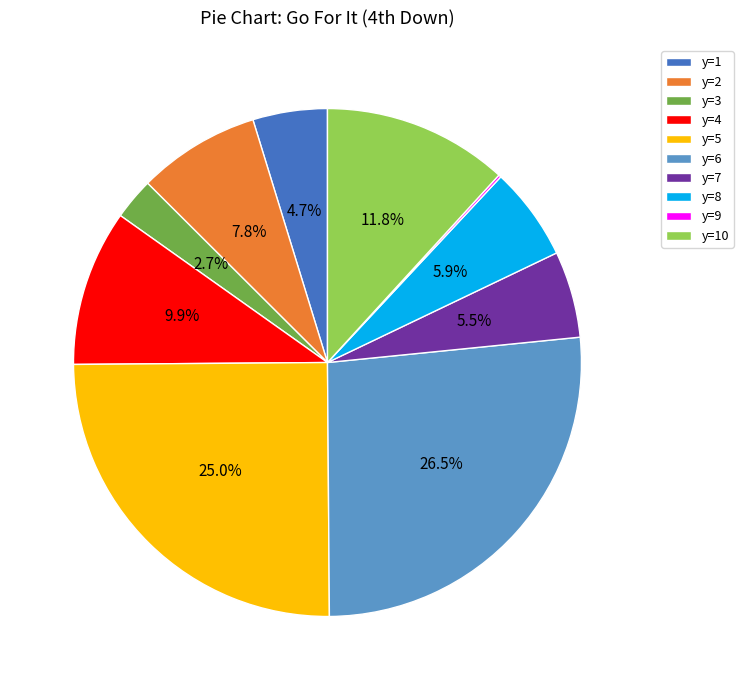

What portion of the pie excludes y=7?

94.5%